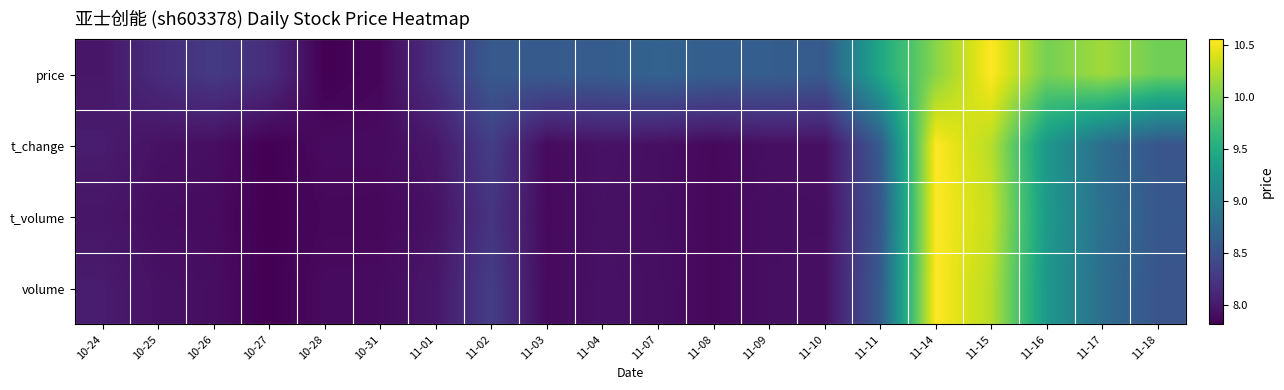

Reading left to right, extract all data points from this chart.

price: 10-24=8.0	10-25=8.2	10-26=8.3	10-27=8.2	10-28=7.8	10-31=7.9	11-01=8.2	11-02=8.6	11-03=8.6	11-04=8.6	11-07=8.7	11-08=8.6	11-09=8.6	11-10=8.6	11-11=9.4	11-14=10.1	11-15=10.6	11-16=10.0	11-17=10.2	11-18=10.0
t_change: 10-24=8.0	10-25=7.9	10-26=7.9	10-27=7.8	10-28=7.9	10-31=7.9	11-01=8.0	11-02=8.3	11-03=7.9	11-04=8.0	11-07=7.9	11-08=7.9	11-09=7.9	11-10=7.9	11-11=8.6	11-14=10.6	11-15=10.3	11-16=9.3	11-17=8.8	11-18=8.5
t_volume: 10-24=8.0	10-25=7.9	10-26=7.9	10-27=7.8	10-28=7.9	10-31=7.9	11-01=7.9	11-02=8.2	11-03=7.9	11-04=7.9	11-07=7.9	11-08=7.9	11-09=7.9	11-10=7.9	11-11=8.5	11-14=10.6	11-15=10.3	11-16=9.3	11-17=8.8	11-18=8.6
volume: 10-24=8.0	10-25=7.9	10-26=7.9	10-27=7.8	10-28=7.9	10-31=7.9	11-01=8.0	11-02=8.3	11-03=7.9	11-04=7.9	11-07=7.9	11-08=7.9	11-09=7.9	11-10=7.9	11-11=8.6	11-14=10.6	11-15=10.3	11-16=9.3	11-17=8.8	11-18=8.5